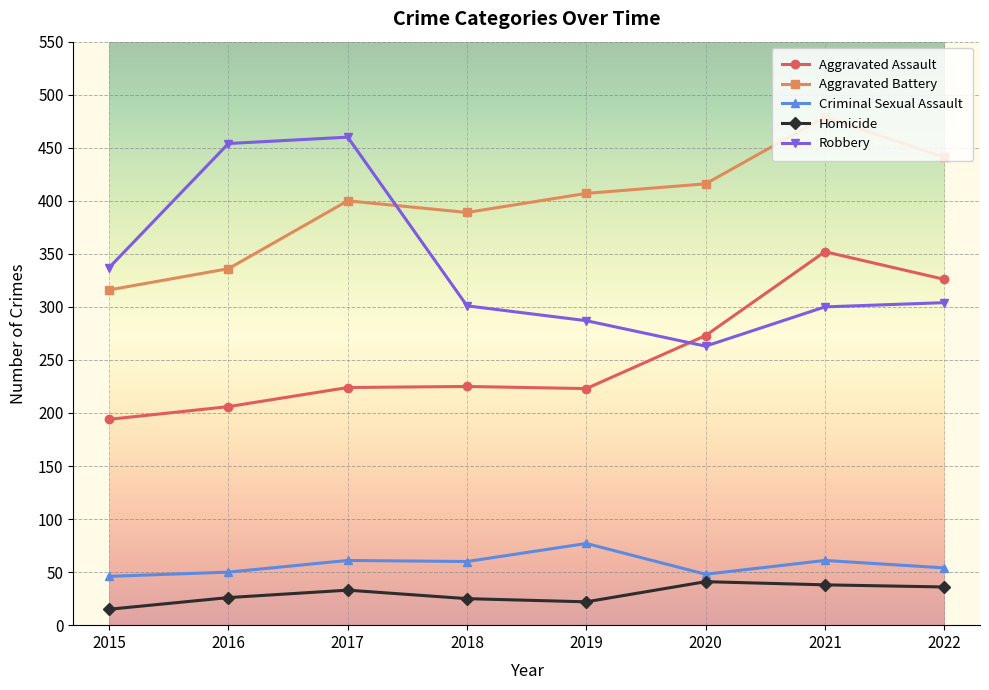

At which label is Aggravated Assault closest to 273?

2020